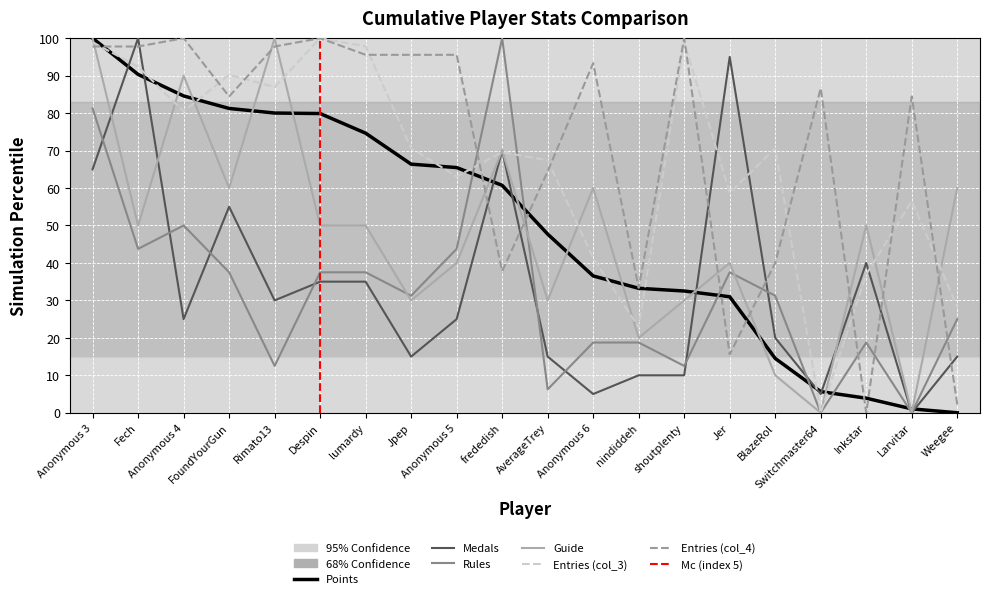

At which label is Medals closest to 50?

FoundYourGun